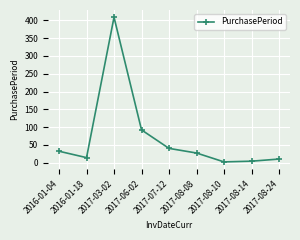

What is the value of the 6th point from the left?

27